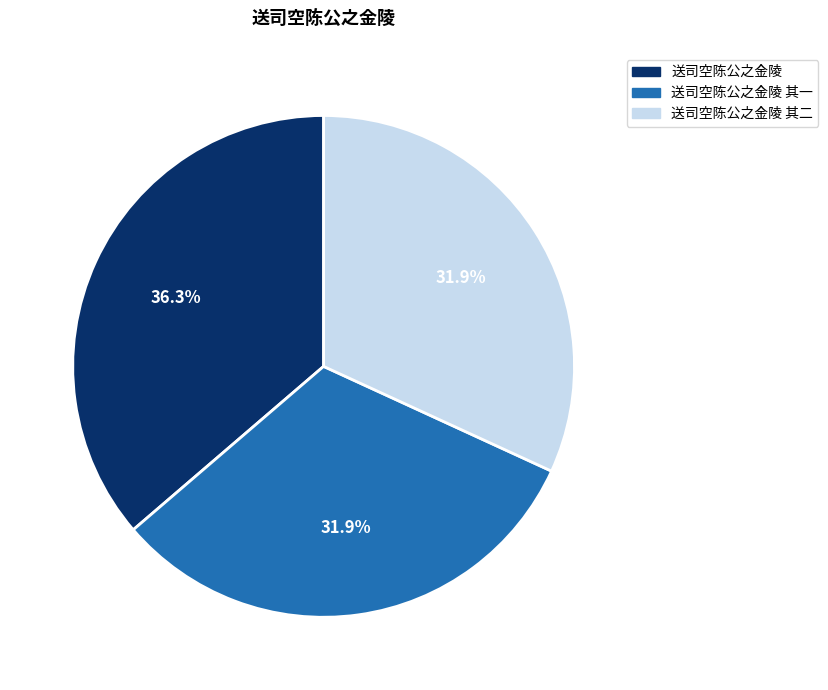

How many segments does this pie chart have?

3